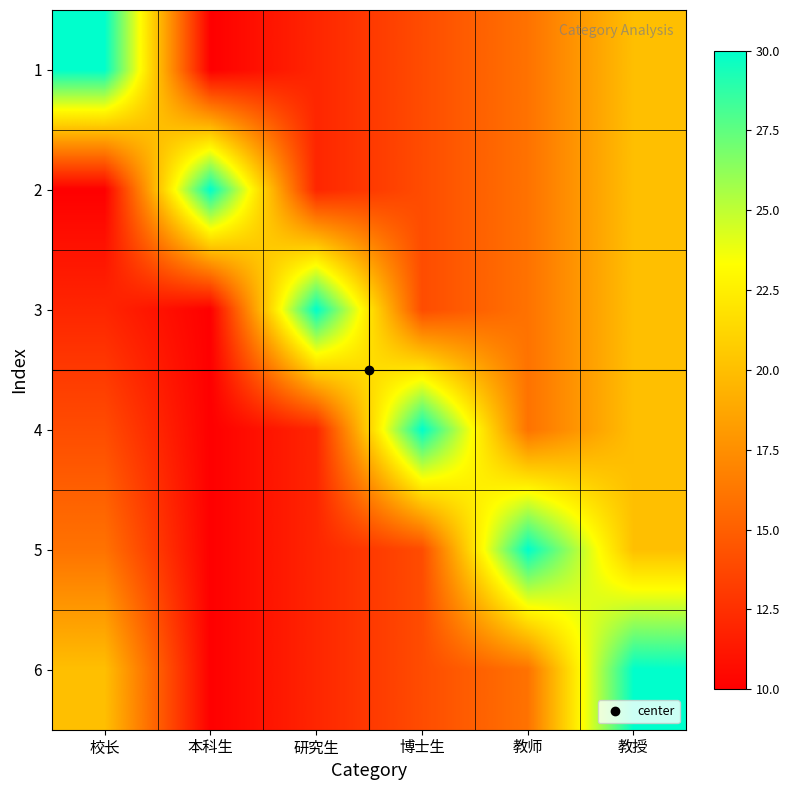

How many categories are shown in the chart?

6